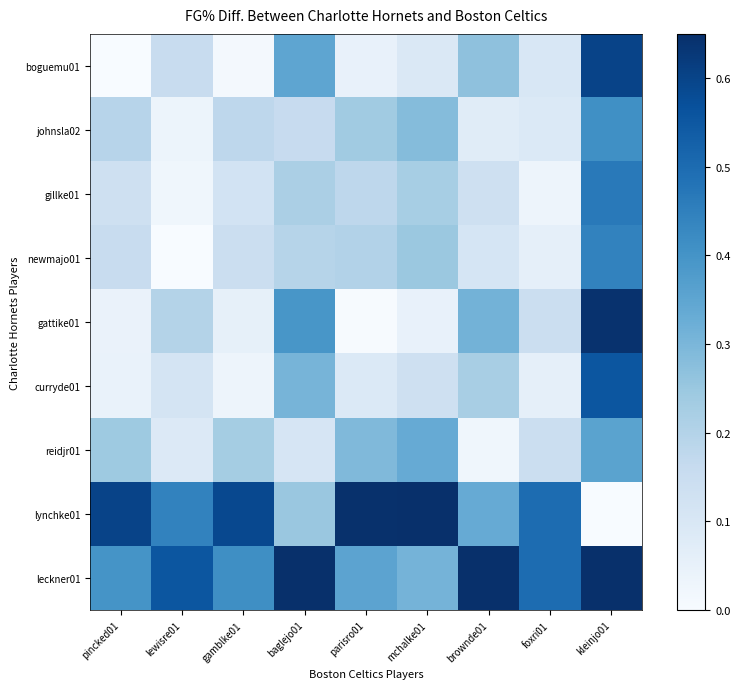

What is the greatest value displayed?

1.0